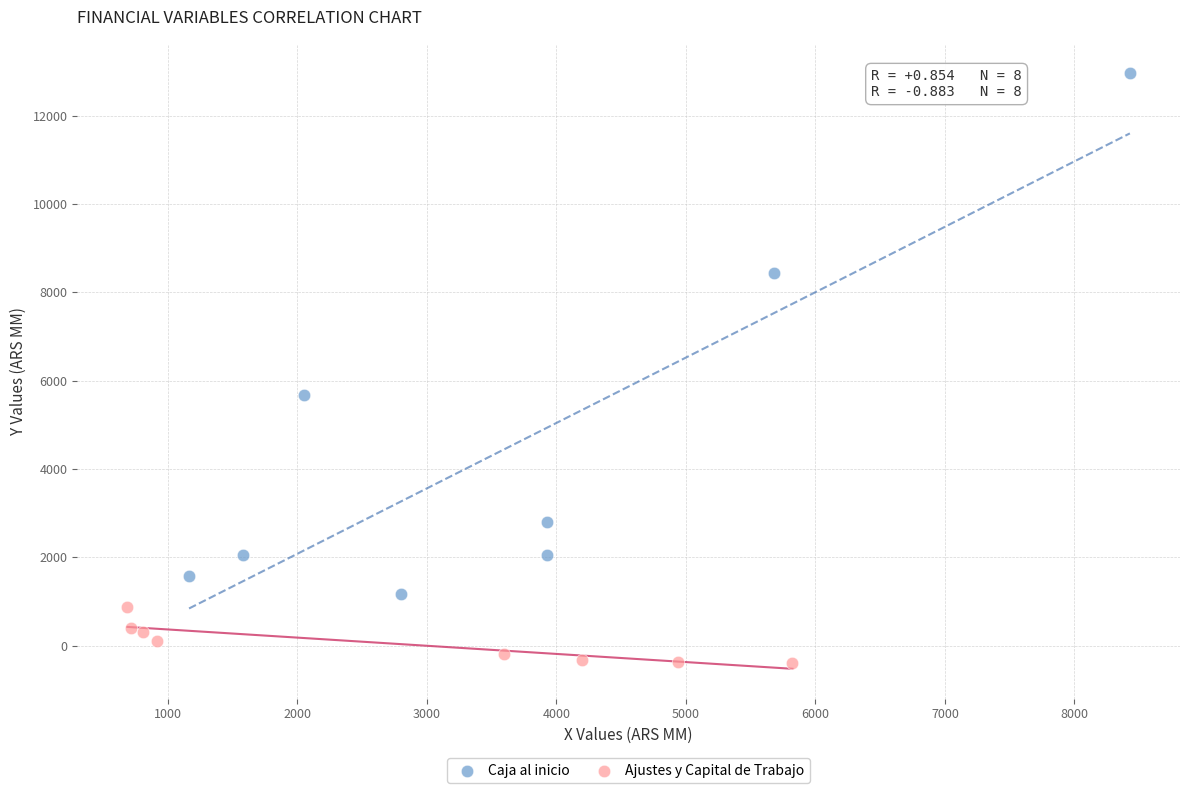

Which series contains the lowest Y value?

Ajustes y Capital de Trabajo